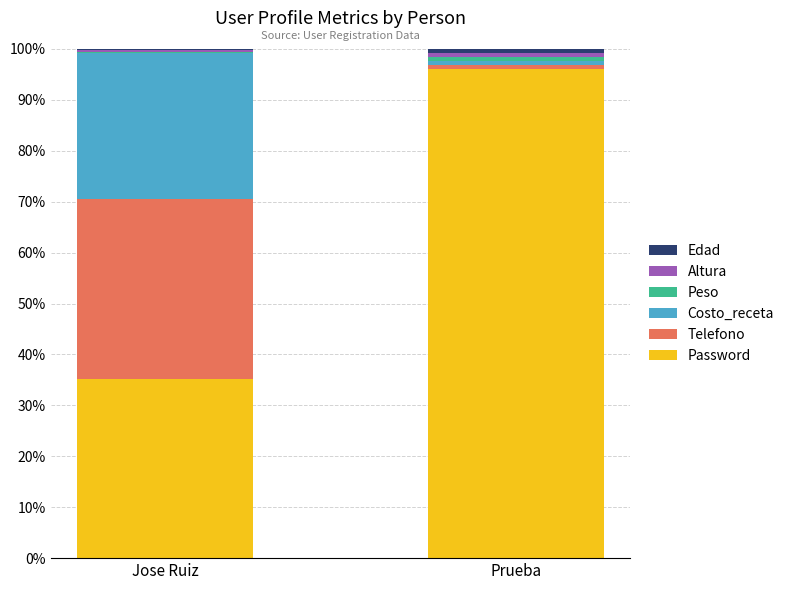

Where is Password nearest to the value 65?

Jose Ruiz